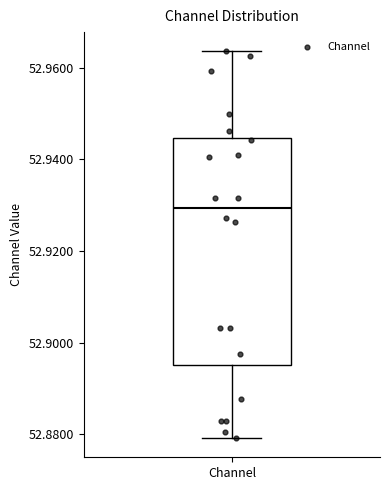

Transcribe this box plot: give where the median line is, the range the box spans, and where the two whiskers end, as read against the y-axis. The values are not printed on the chart, so give them approximately, as read against the axis.

median 52.930, box 52.896 to 52.944, whiskers 52.880 to 52.964